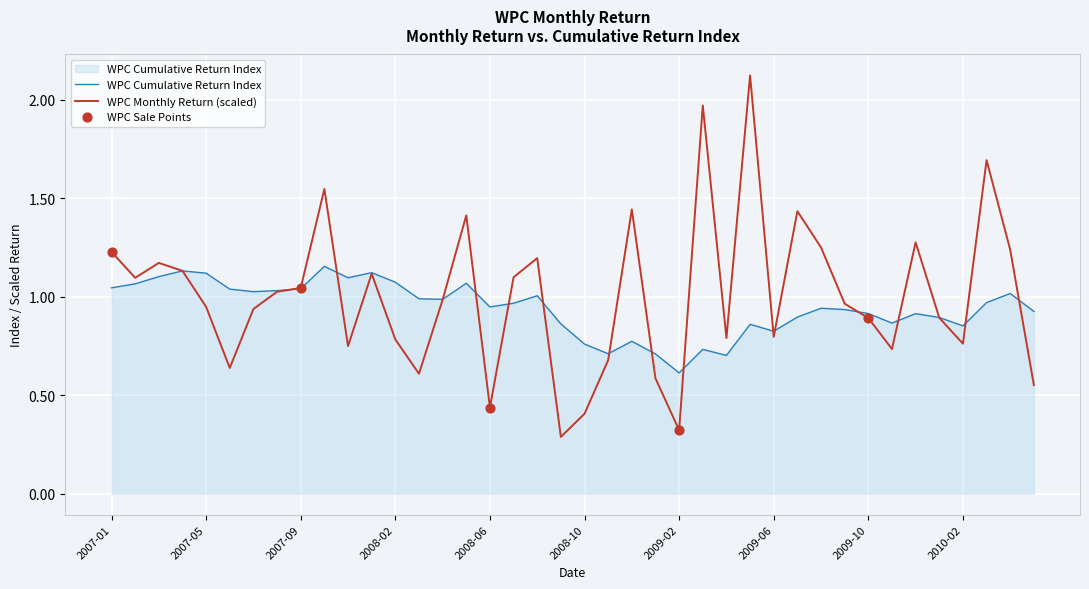

Which series has the widest spread of values?

WPC Monthly Return (scaled)